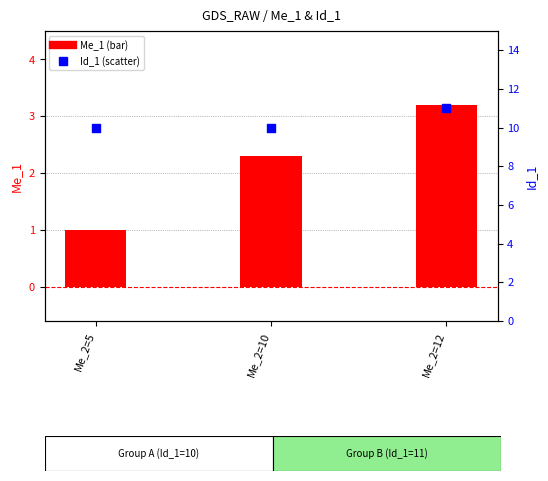

Which series has the largest Y range (max minus min)?

Me_1